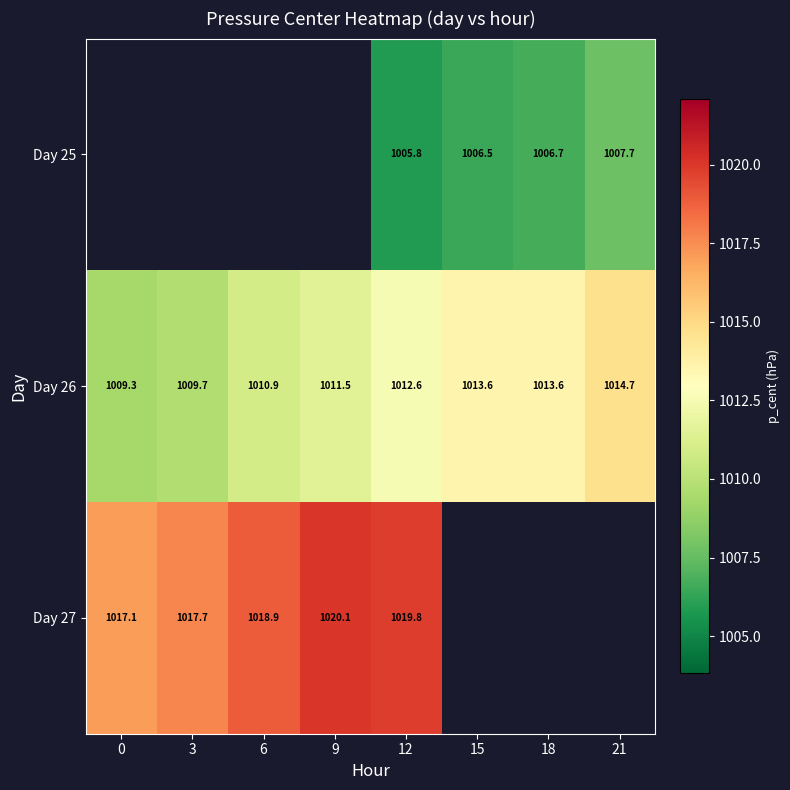

Is the value of Day 25 at 12 greater than the value of Day 26 at 0?

No